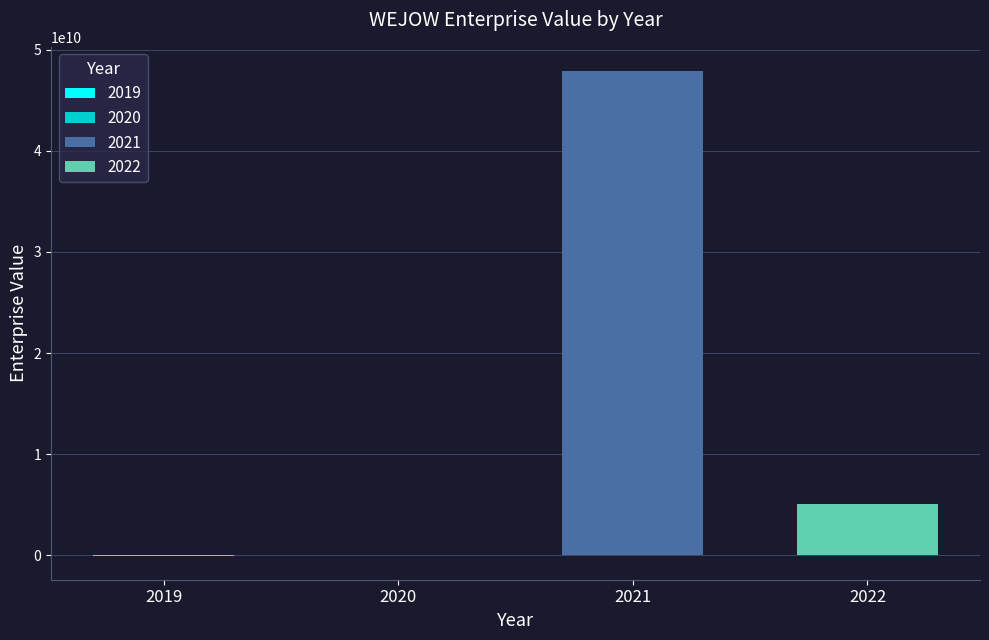

Which series has the largest range (max minus min)?

EnterpriseValue